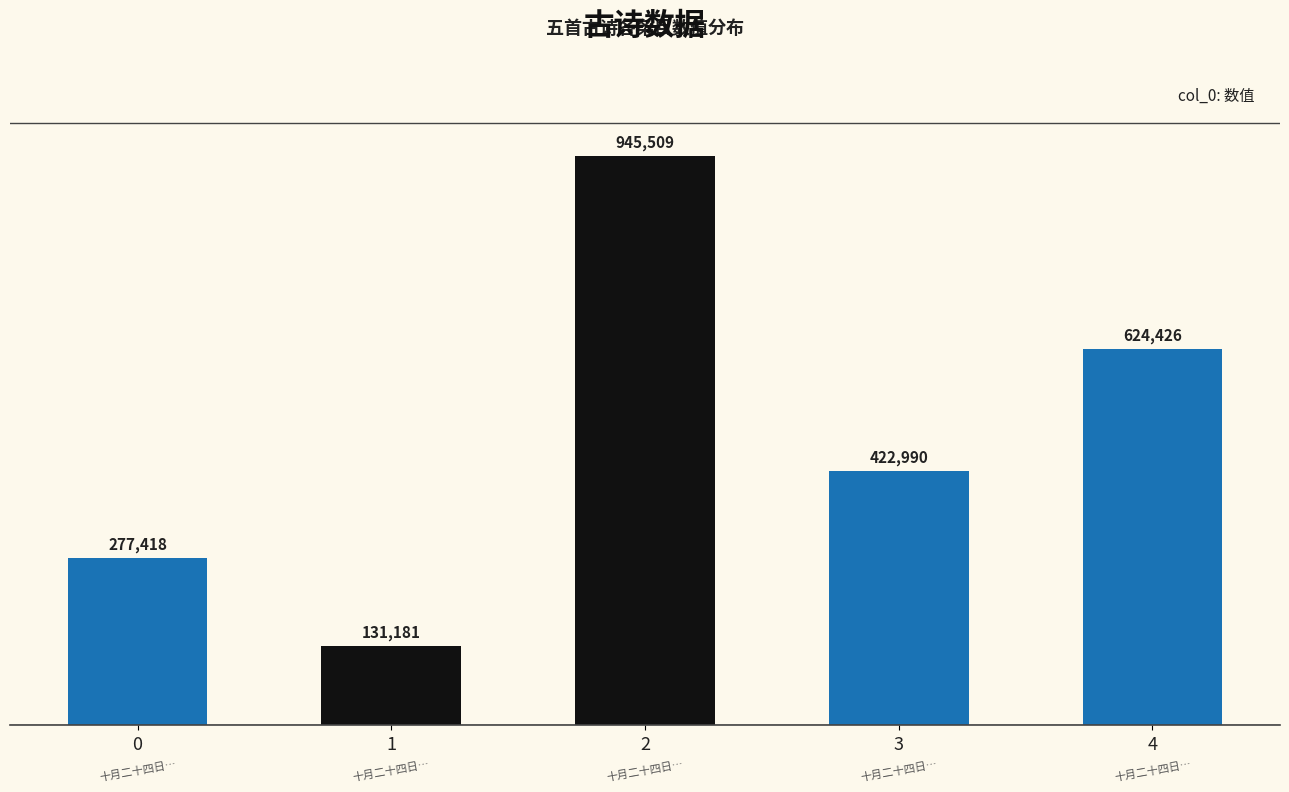

What is the change in value from 十月二十四日过西湖 to 十月二十四日过西湖?

+145572